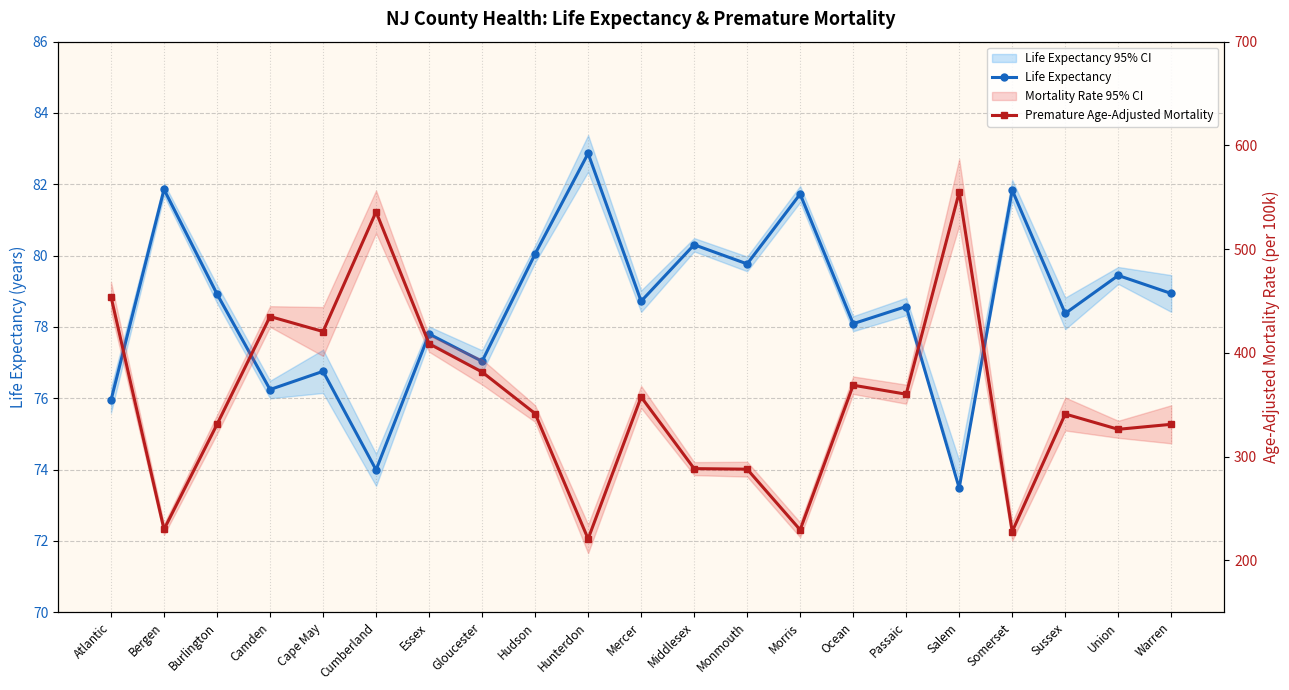

What are all the series names shown in the legend?

Life Expectancy, Premature Age-Adjusted Mortality